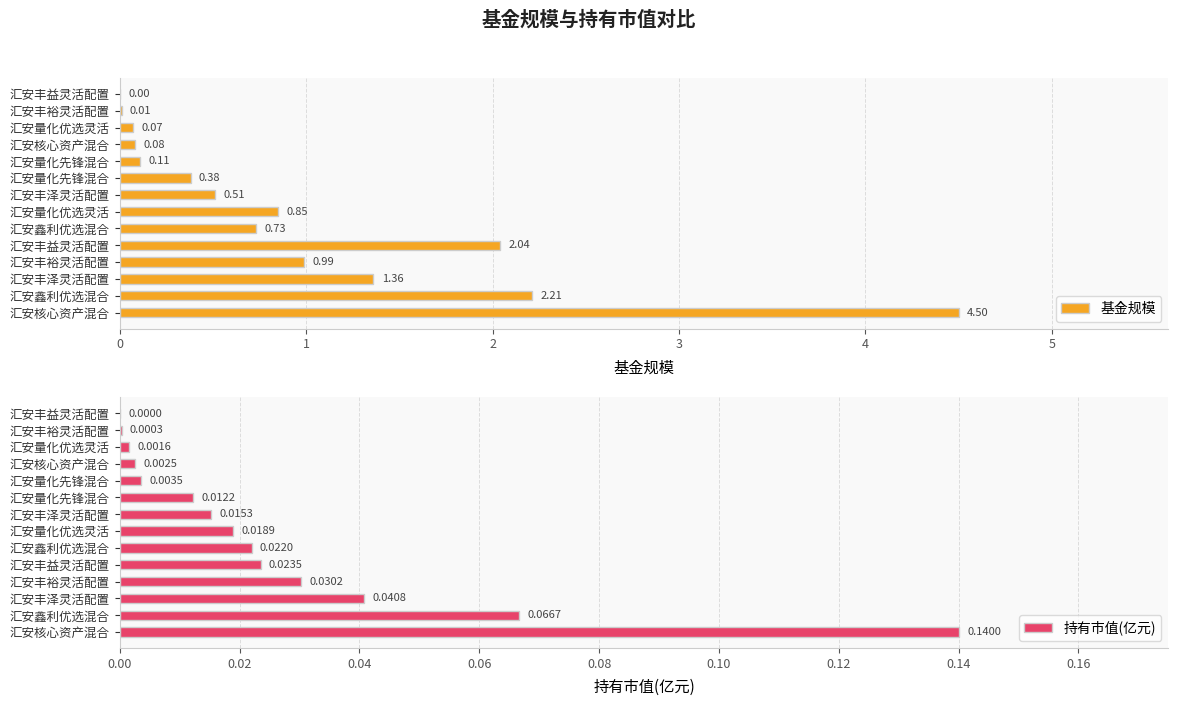

What is the approximate value of 基金规模 at 汇安量化优选灵活?

0.8